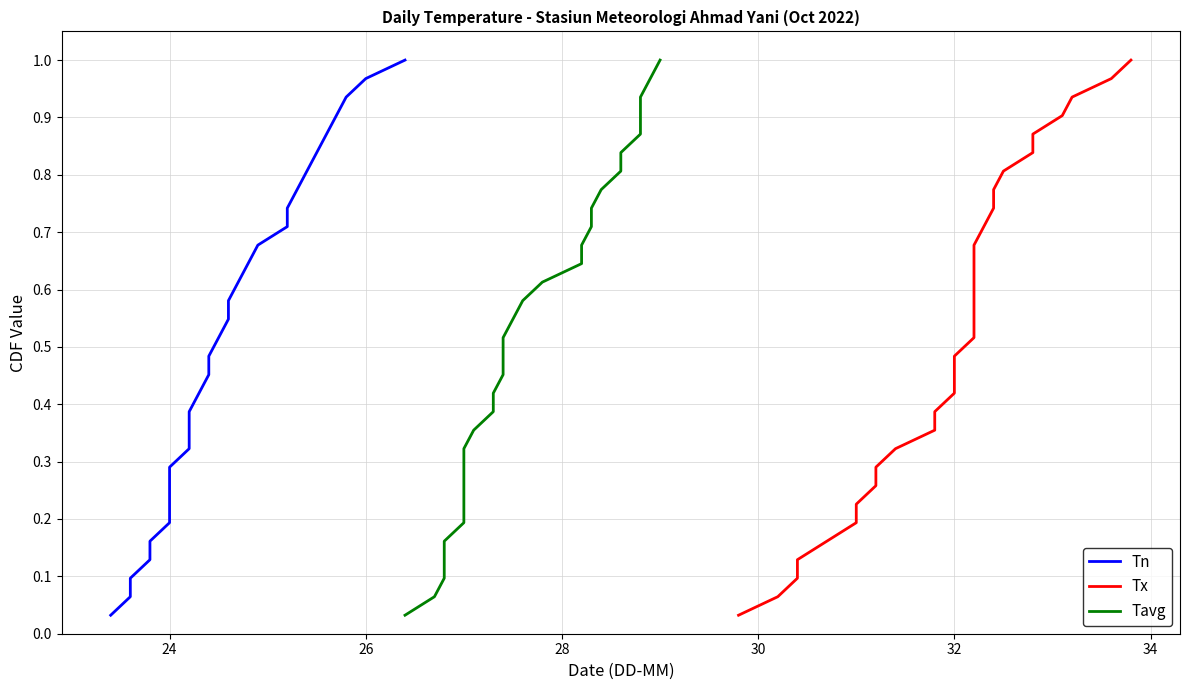

True or false: Tn and Tavg cross at least once.

False